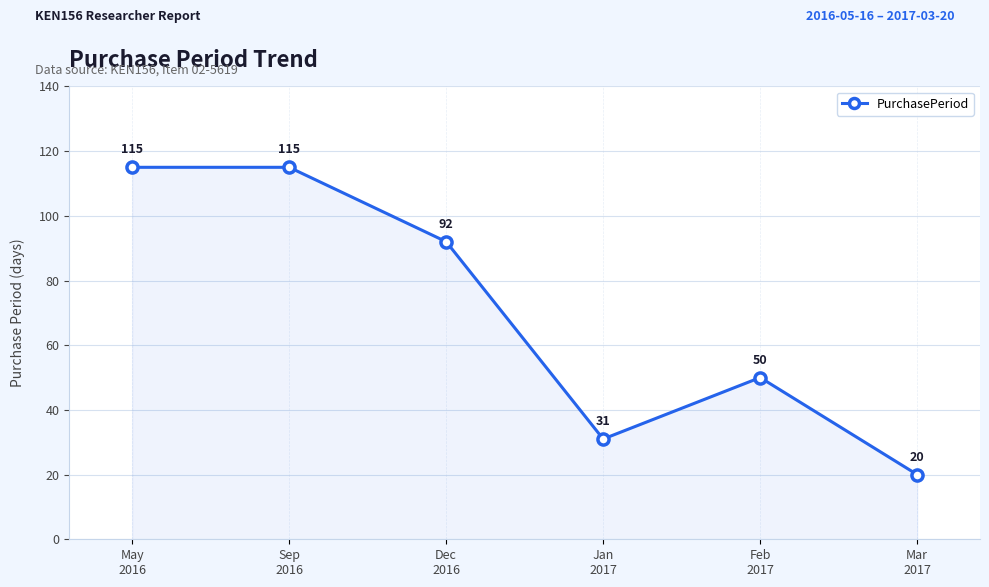

Where does the data first go above 92?

May
2016